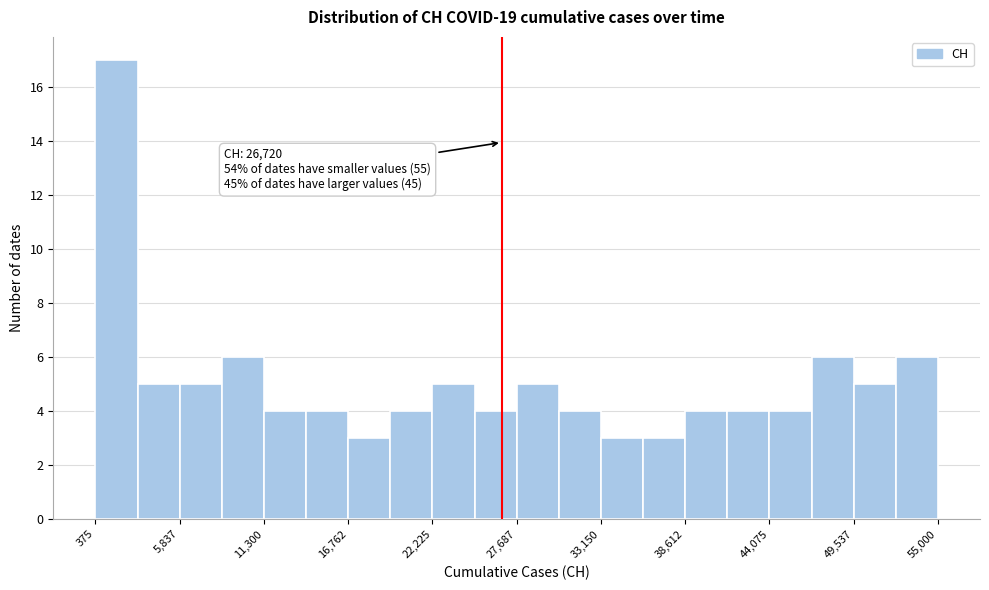

Read against the x-axis, roughly where is the centre of the tallest bar?

2000